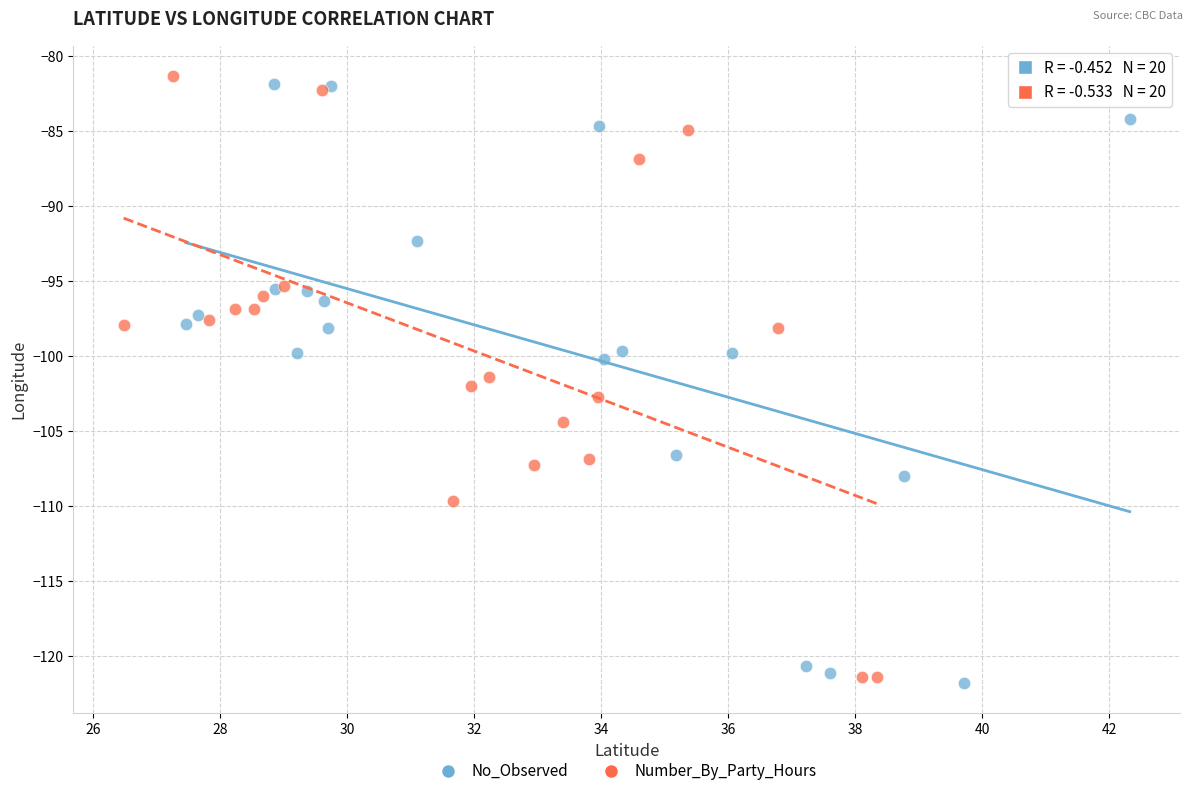

Which series contains the highest Y value?

Number_By_Party_Hours